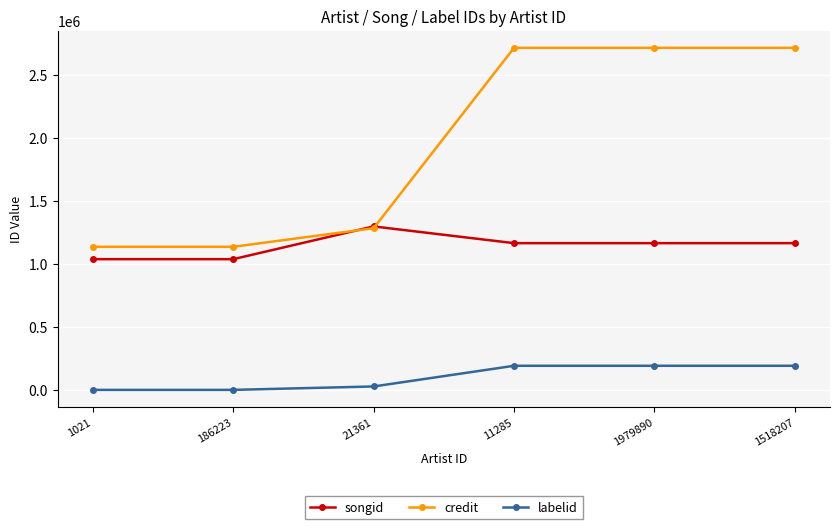

Reading left to right, what are all the values shown in this chart?

songid: 1021=1037156	186223=1037156	21361=1296904	11285=1164193	1979890=1164193	1518207=1164193
credit: 1021=1135259	186223=1135259	21361=1282887	11285=2713550	1979890=2713550	1518207=2713550
labelid: 1021=417	186223=417	21361=27478	11285=191516	1979890=191516	1518207=191516